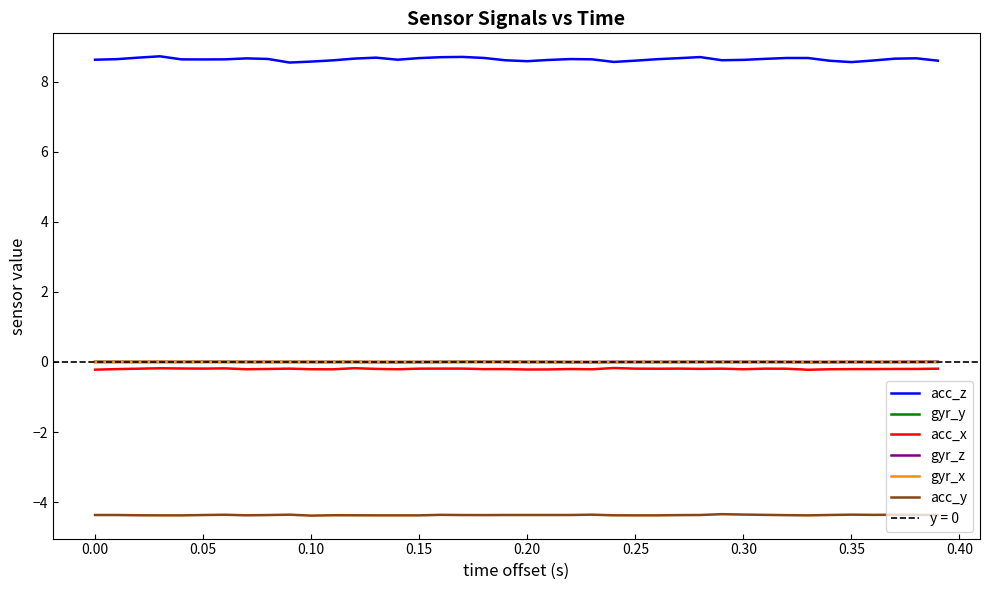

True or false: gyr_y and acc_x intersect in this chart.

False